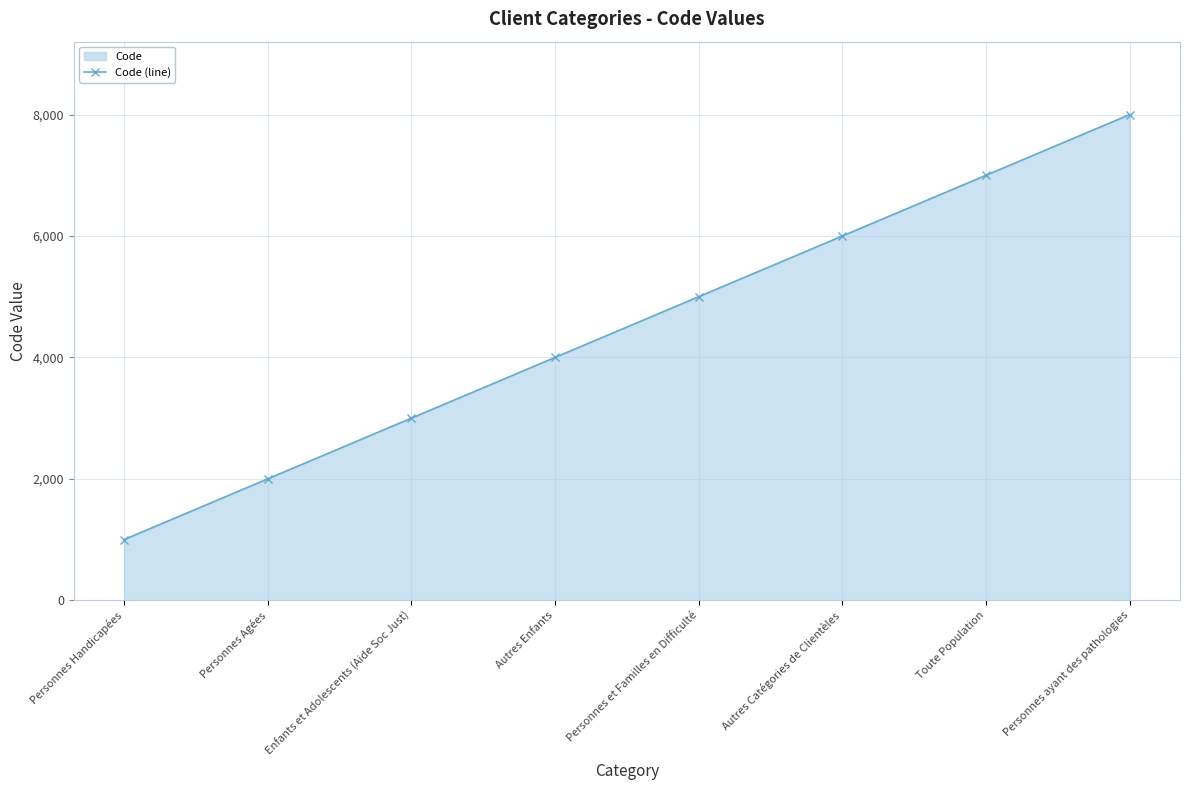

What is the maximum value shown in the chart?

8000